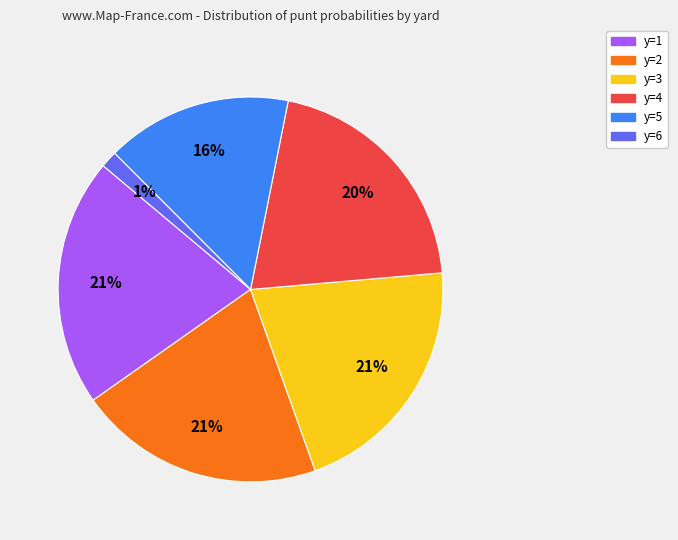

To the nearest percent, what is the average slice percentage?

17%